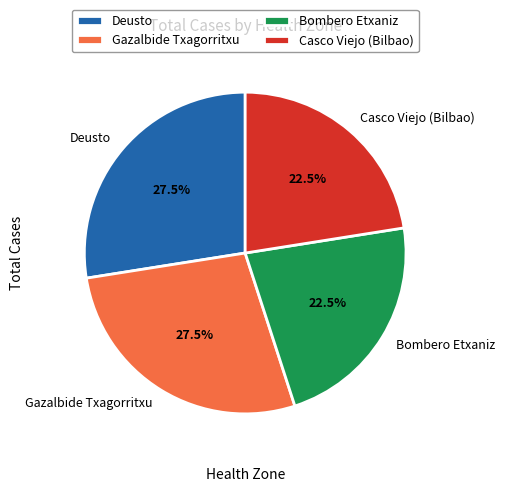

Is there any slice that represents more than half of the pie?

No